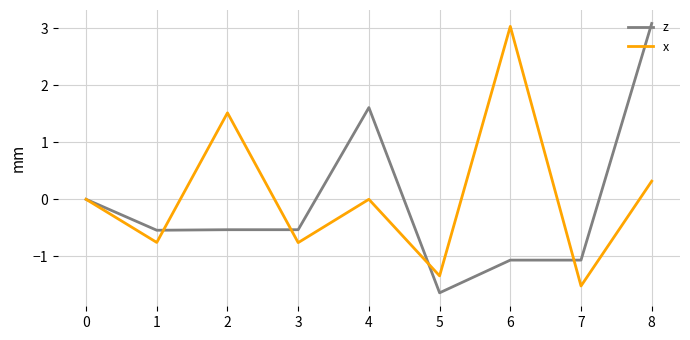

At 3, list the series in order from largest to smallest.

z, x